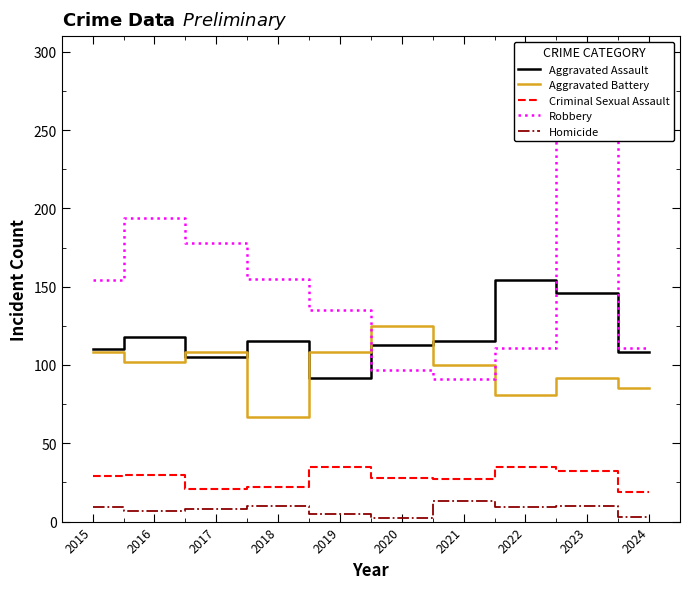

Where is the first local minimum for Robbery?

2021